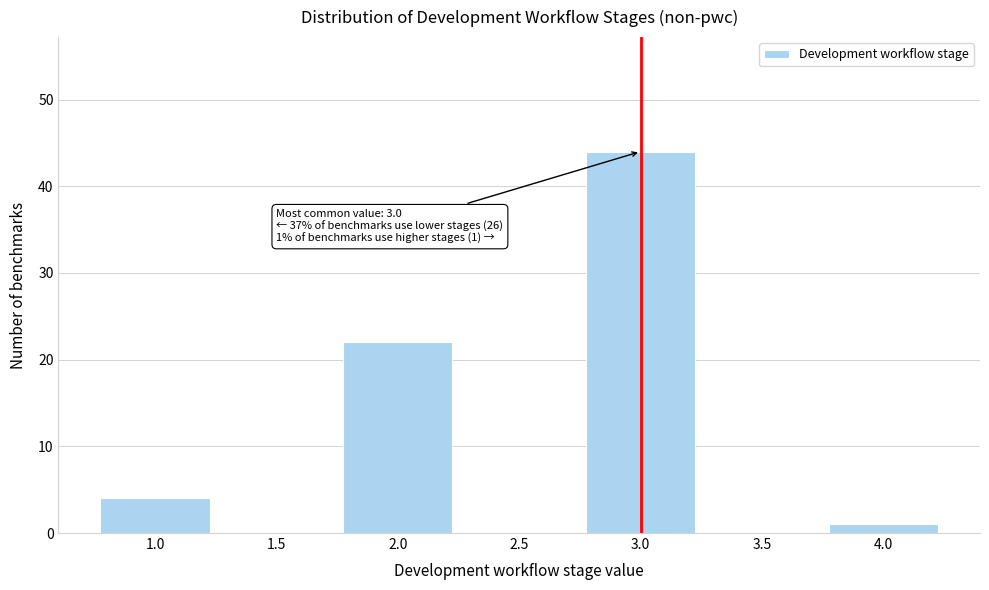

Over which range of the x-axis is the bar tallest?

2.75 to 3.25